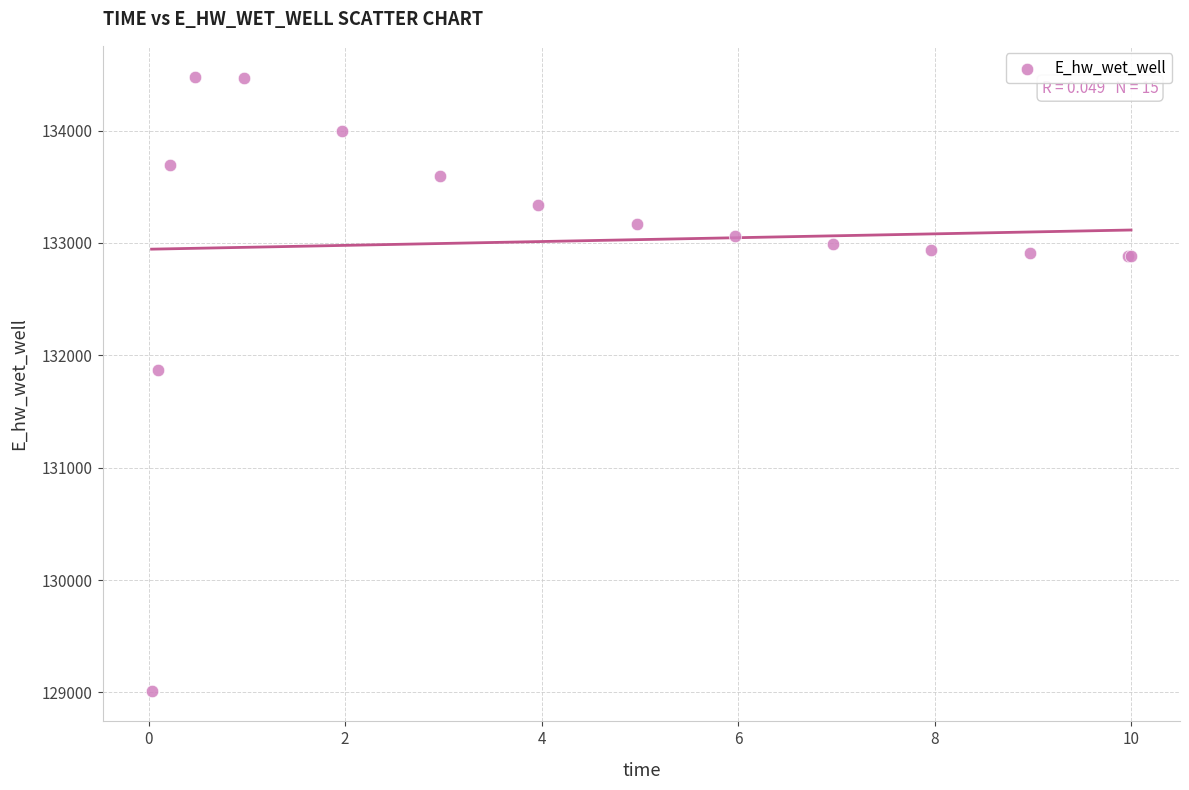

What Y value in the scatter plot is closest to 131747?

131866.2